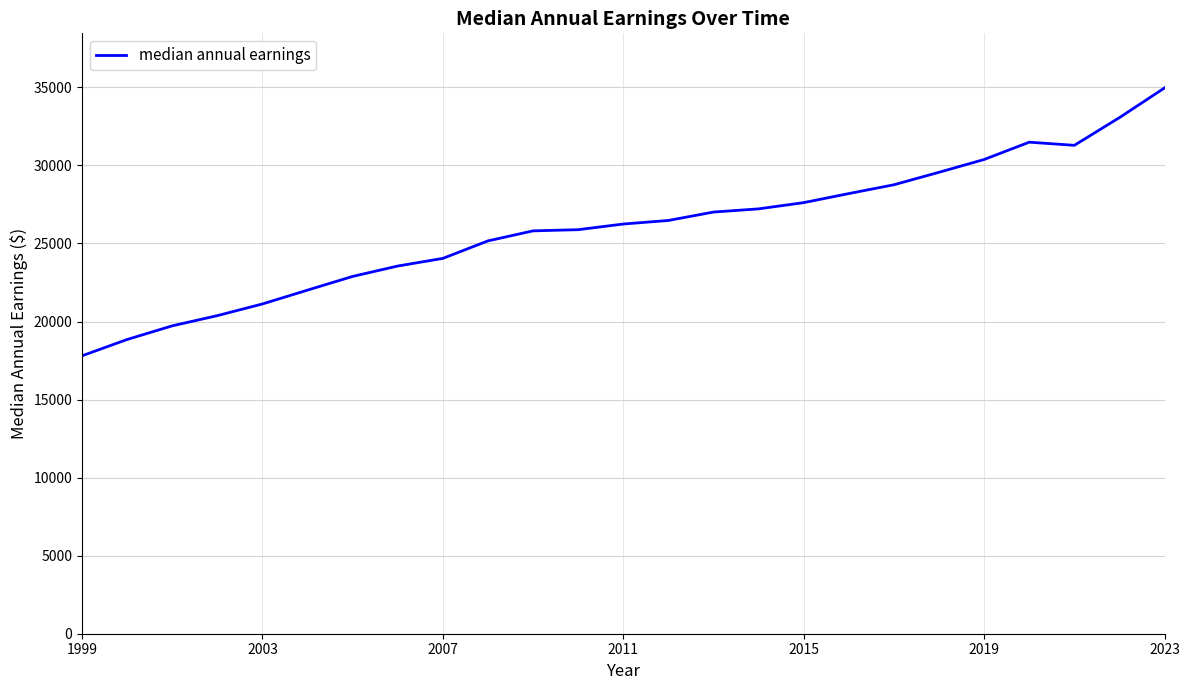

What is the difference between the maximum and minimum values?

17160